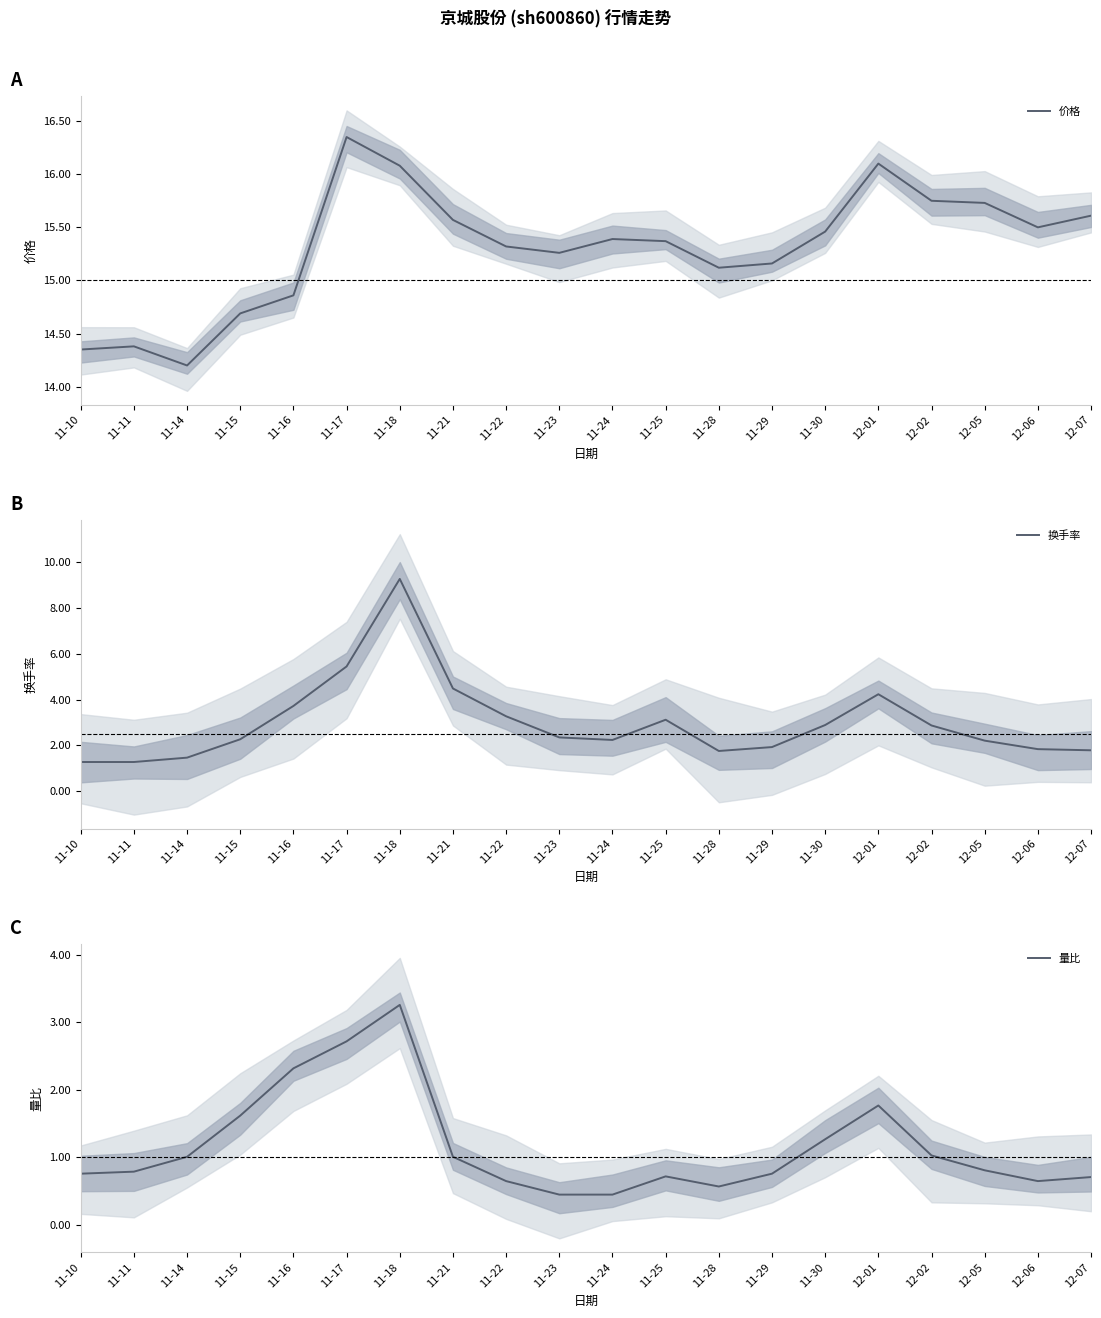

What is the highest value of the 换手率 series?

9.2